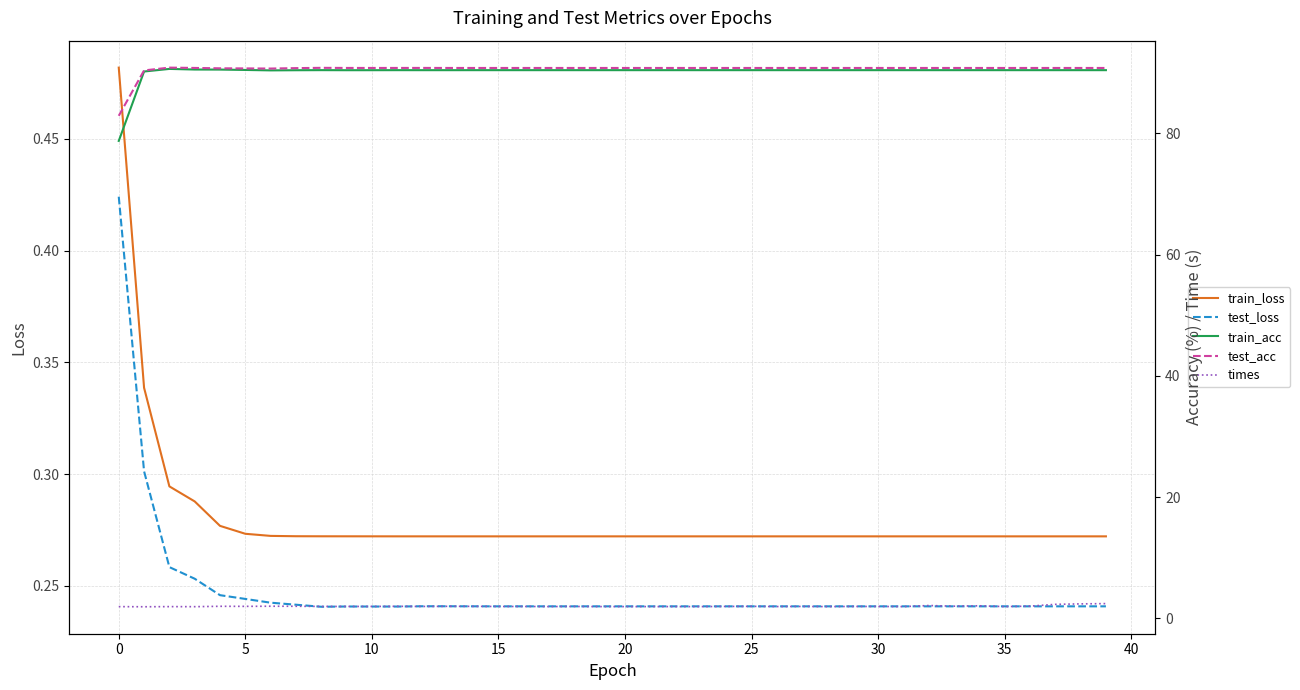

Which category has the highest value in the train_loss series?

0